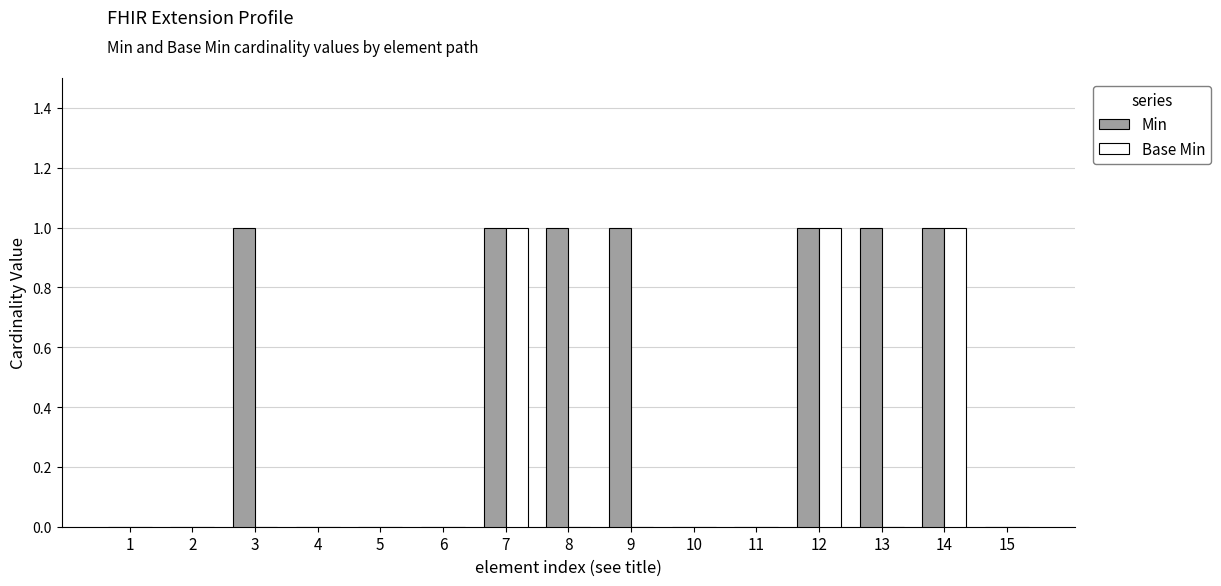

Which series has the largest total across all categories?

Min